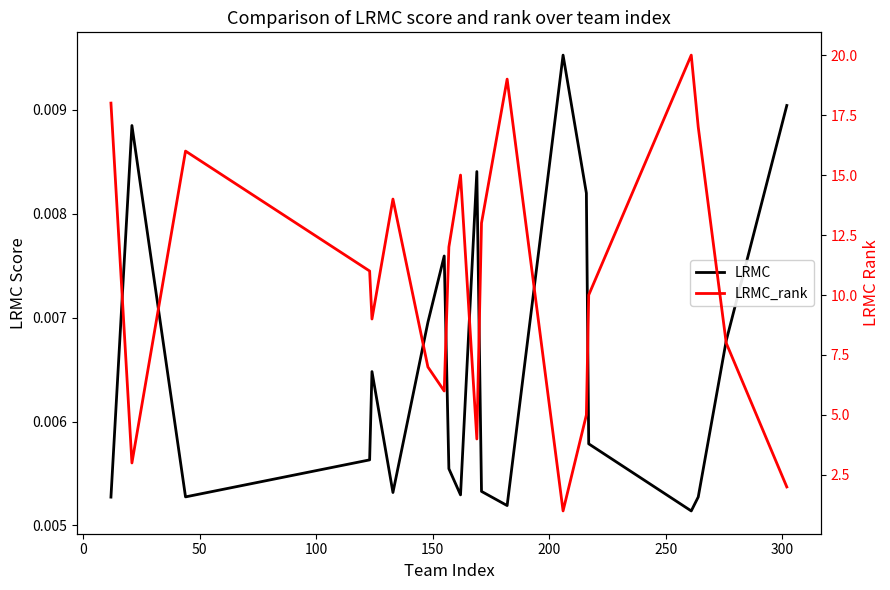

True or false: LRMC_rank and LRMC intersect in this chart.

False